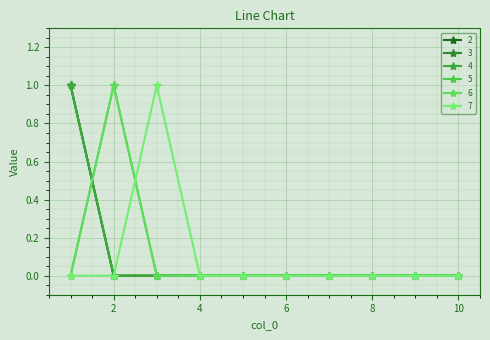

What are all the series names shown in the legend?

2, 3, 4, 5, 6, 7